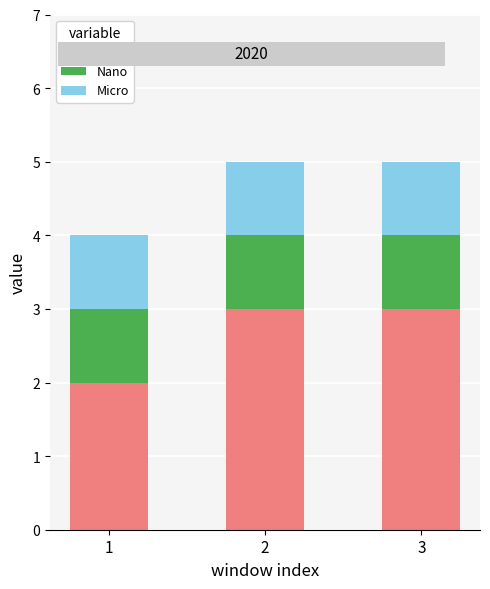

Reading left to right, list the values for the Pico series.

2	3	3